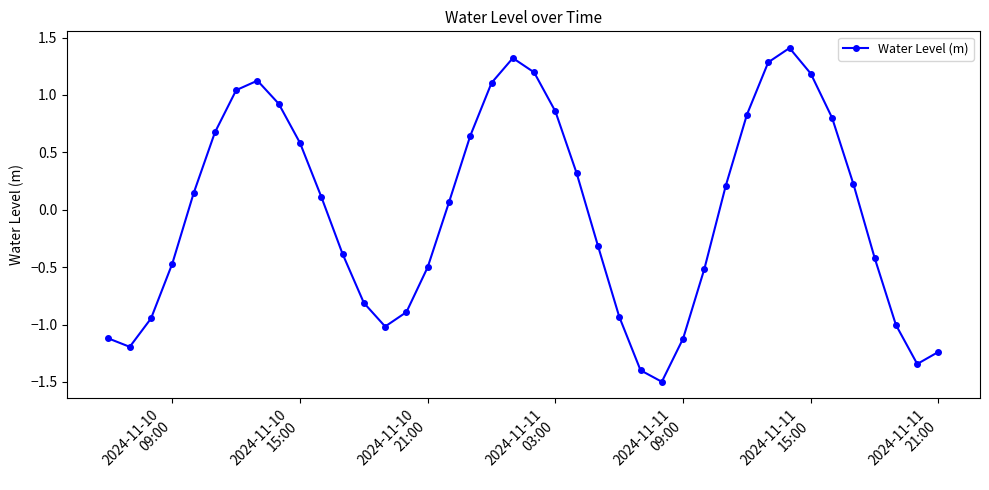

What is the minimum value shown in the chart?

-1.5